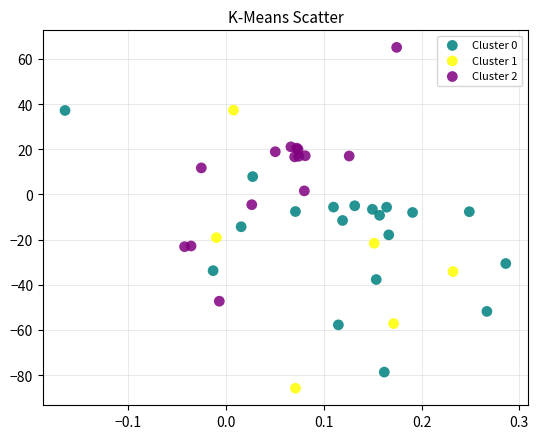

What are all the series names shown in the legend?

Cluster 0, Cluster 1, Cluster 2